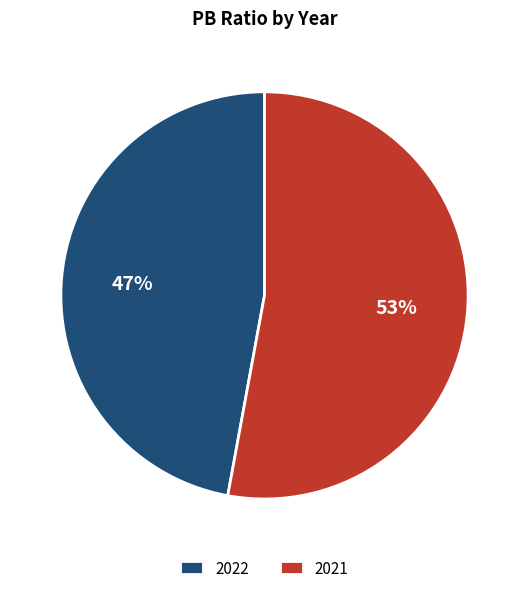

Is there a majority slice in this chart?

Yes